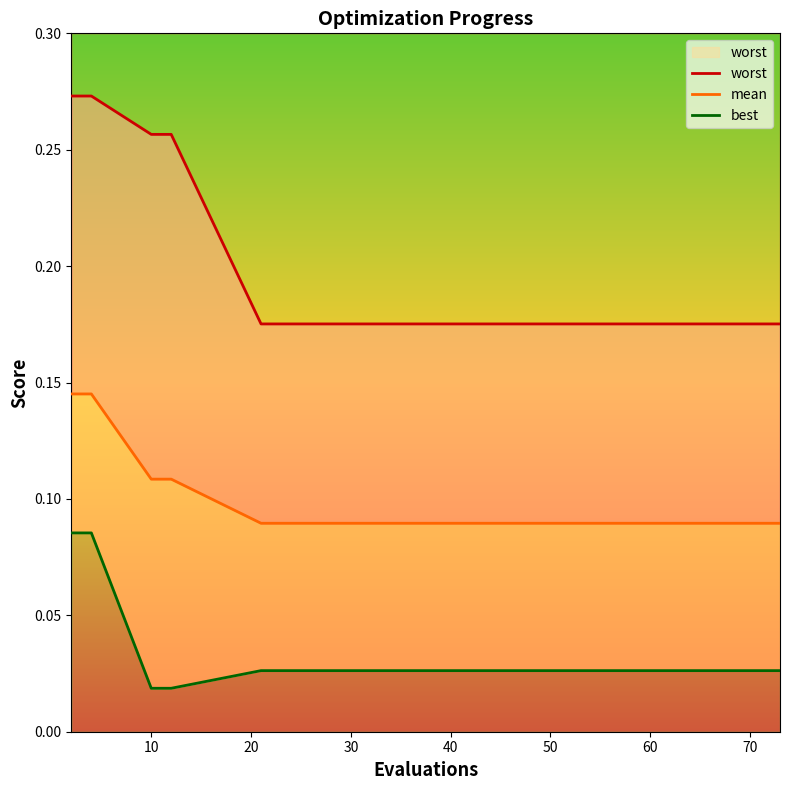

Does the chart have visible grid lines?

No